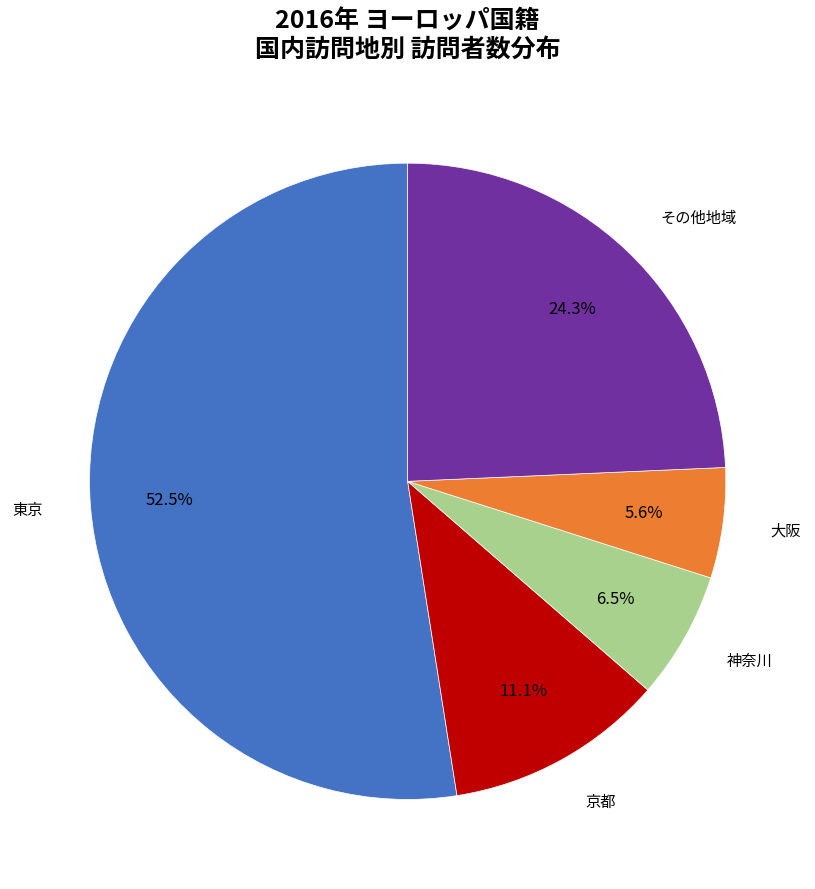

Is there any slice that represents more than half of the pie?

Yes